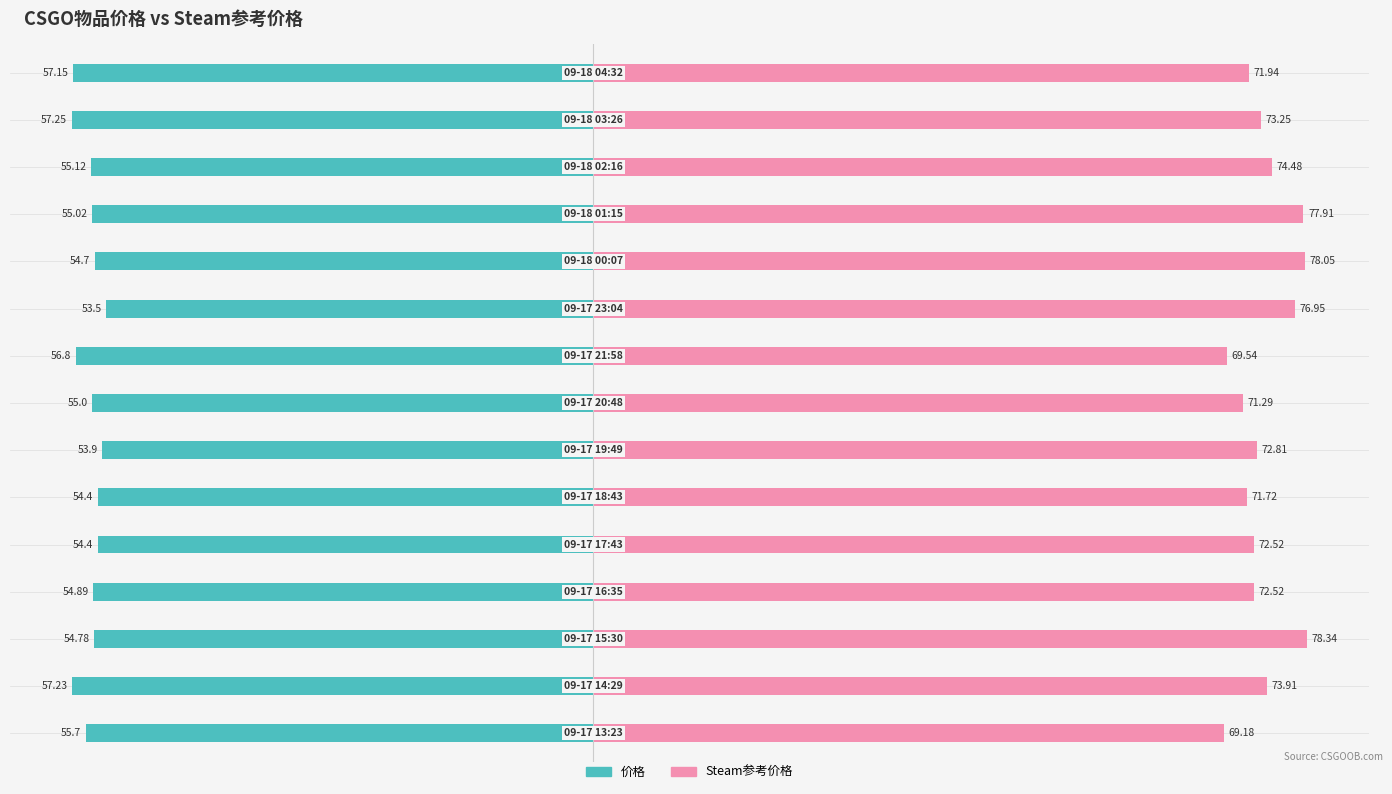

Between 60 and 14, which series saw the biggest shift?

价格